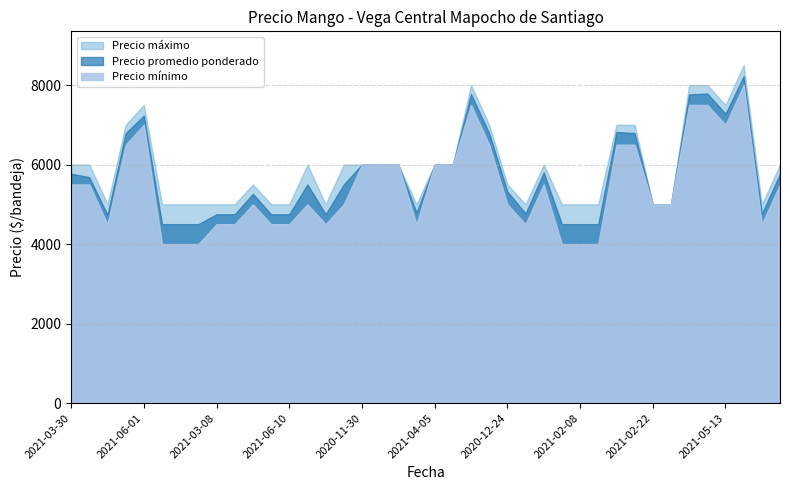

At how many categories does at least one series exceed 7503?

4